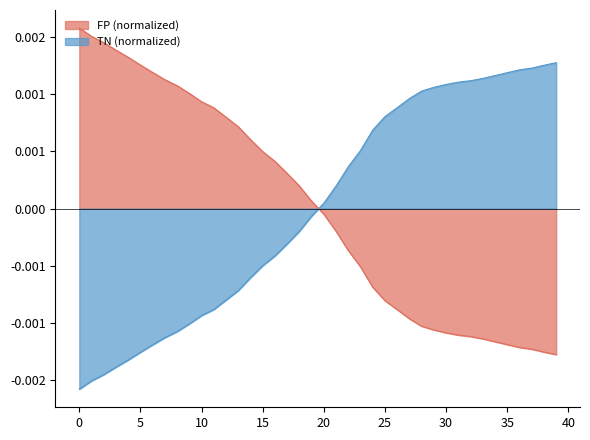

The TN series shows 0.0 at 33. True or false?

False